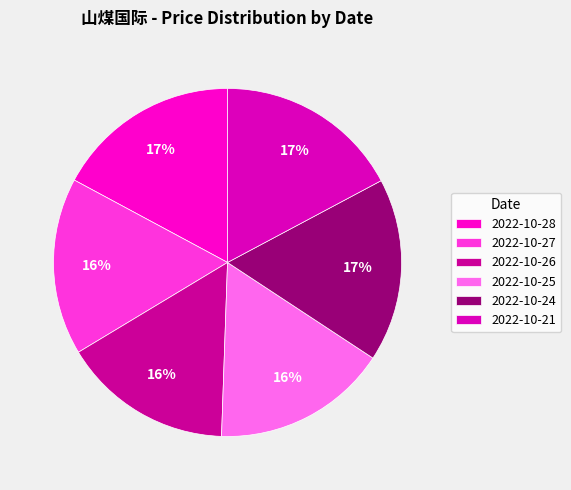

What percentage do 2022-10-25 and 2022-10-21 together represent?

33.5%